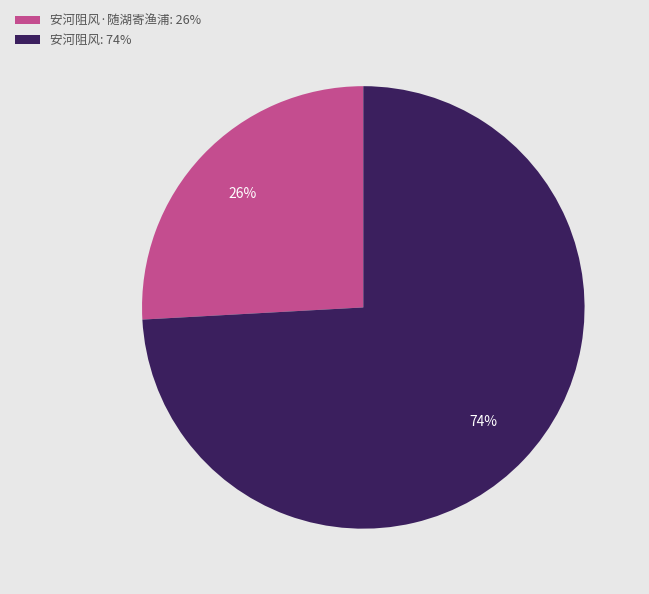

To the nearest percent, what is the combined percentage of 安河阻风·随湖寄渔浦: 26% and 安河阻风: 74%?

100%